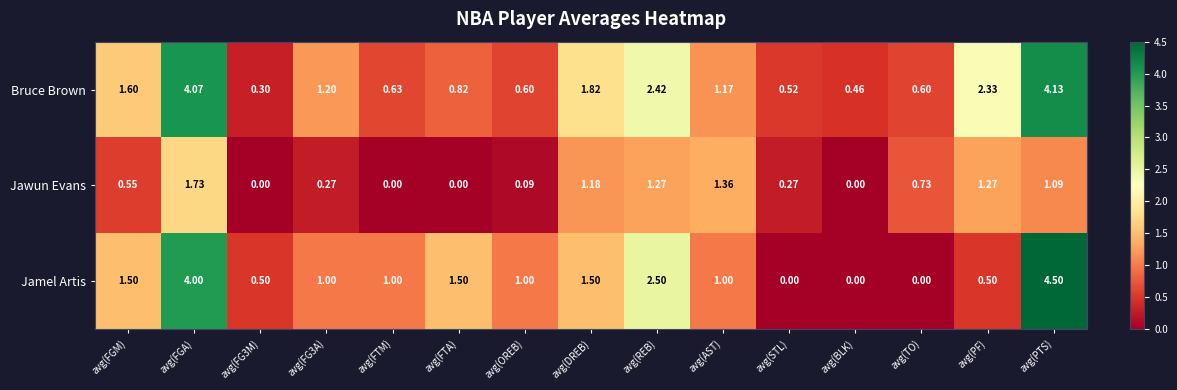

Which series has the largest range (max minus min)?

Jamel Artis